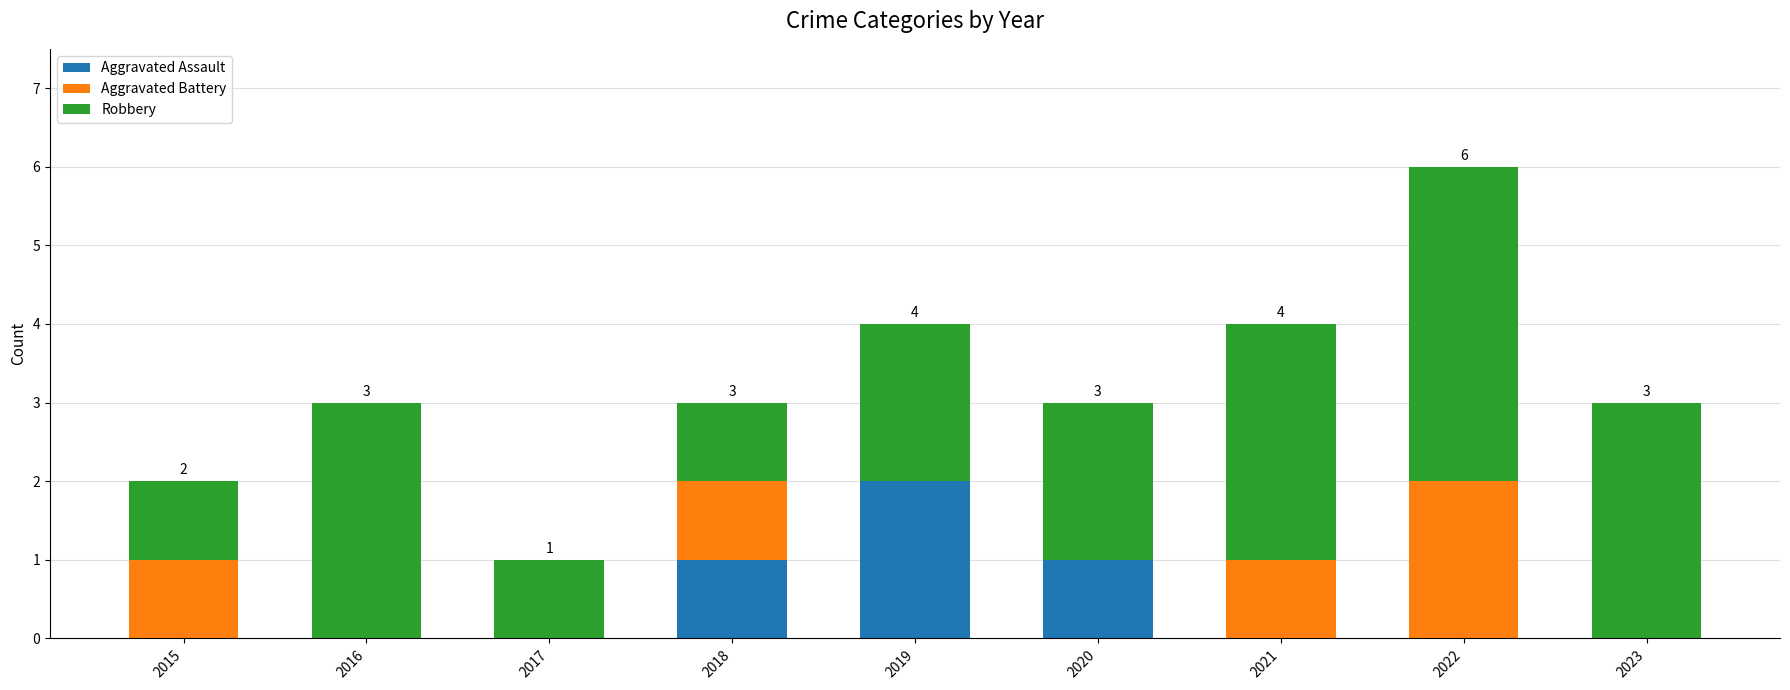

What are all the series names shown in the legend?

Aggravated Assault, Aggravated Battery, Robbery